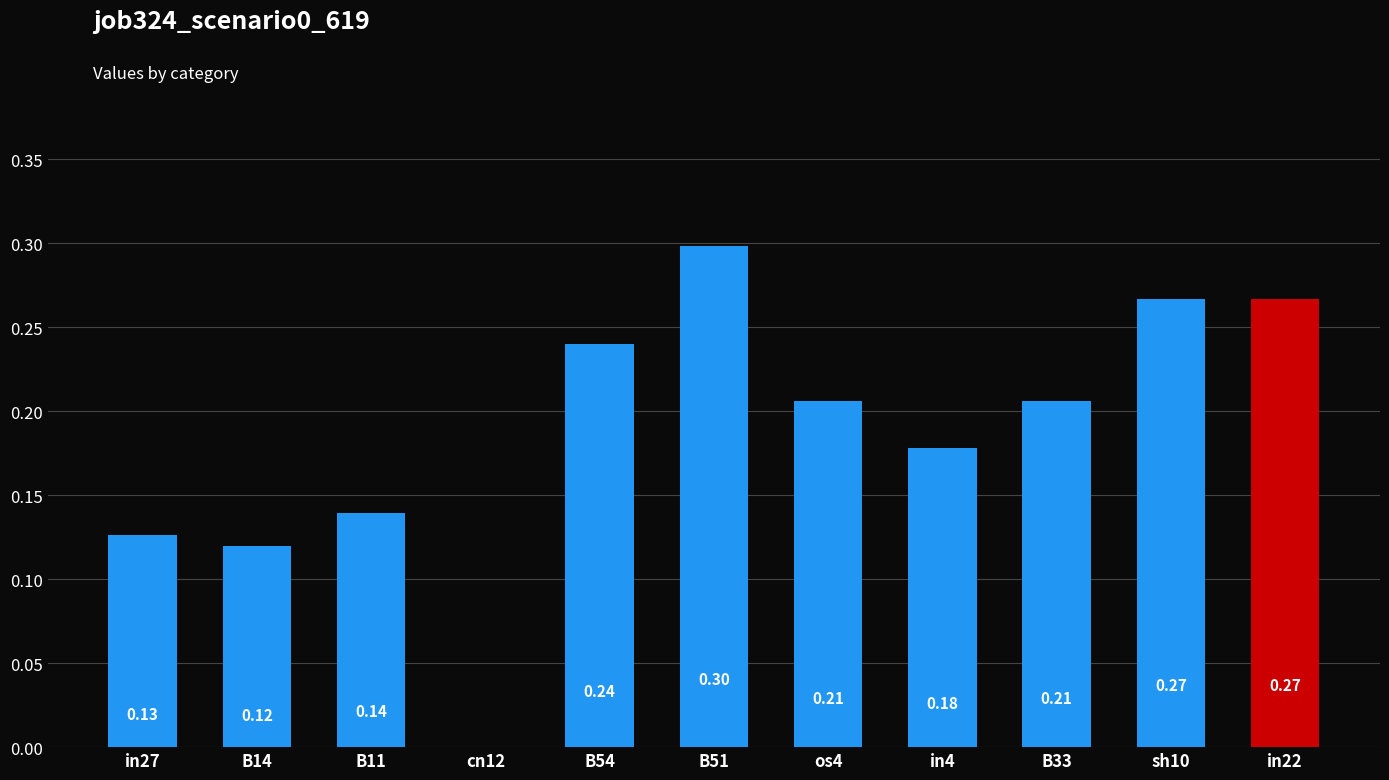

Count the number of categories in the chart.

11